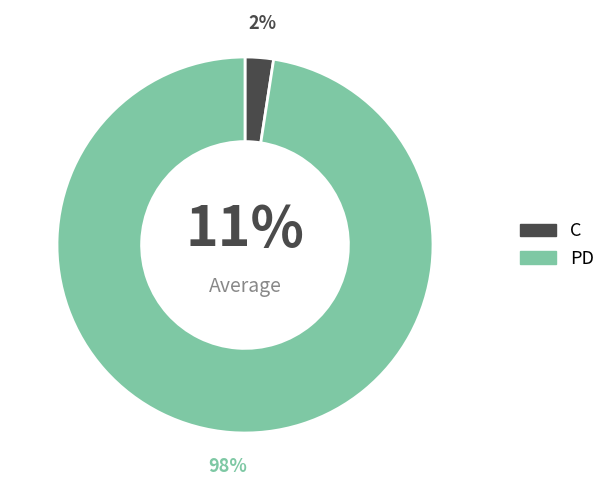

Combined, what portion of the pie is C and PD?

100.0%